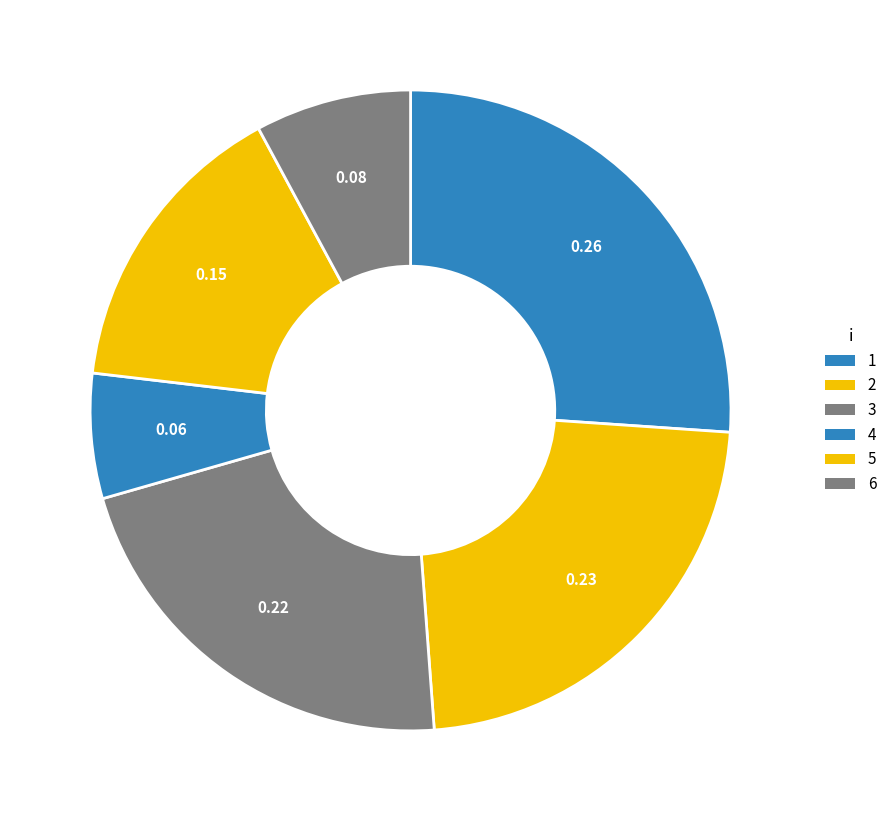

Which slice is the smallest?

4